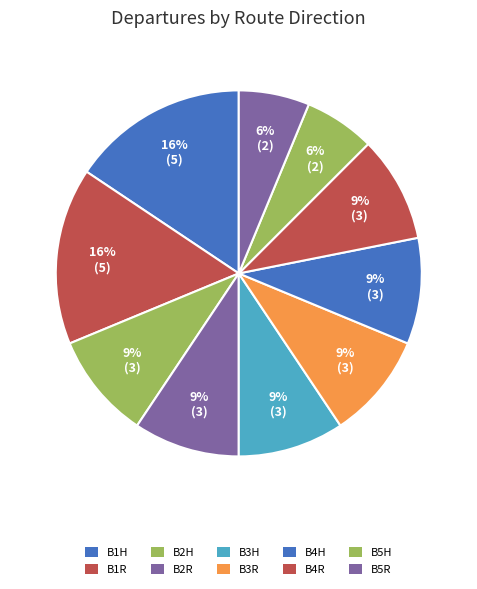

To the nearest percent, what is the combined percentage of B1R and B1H?

31%